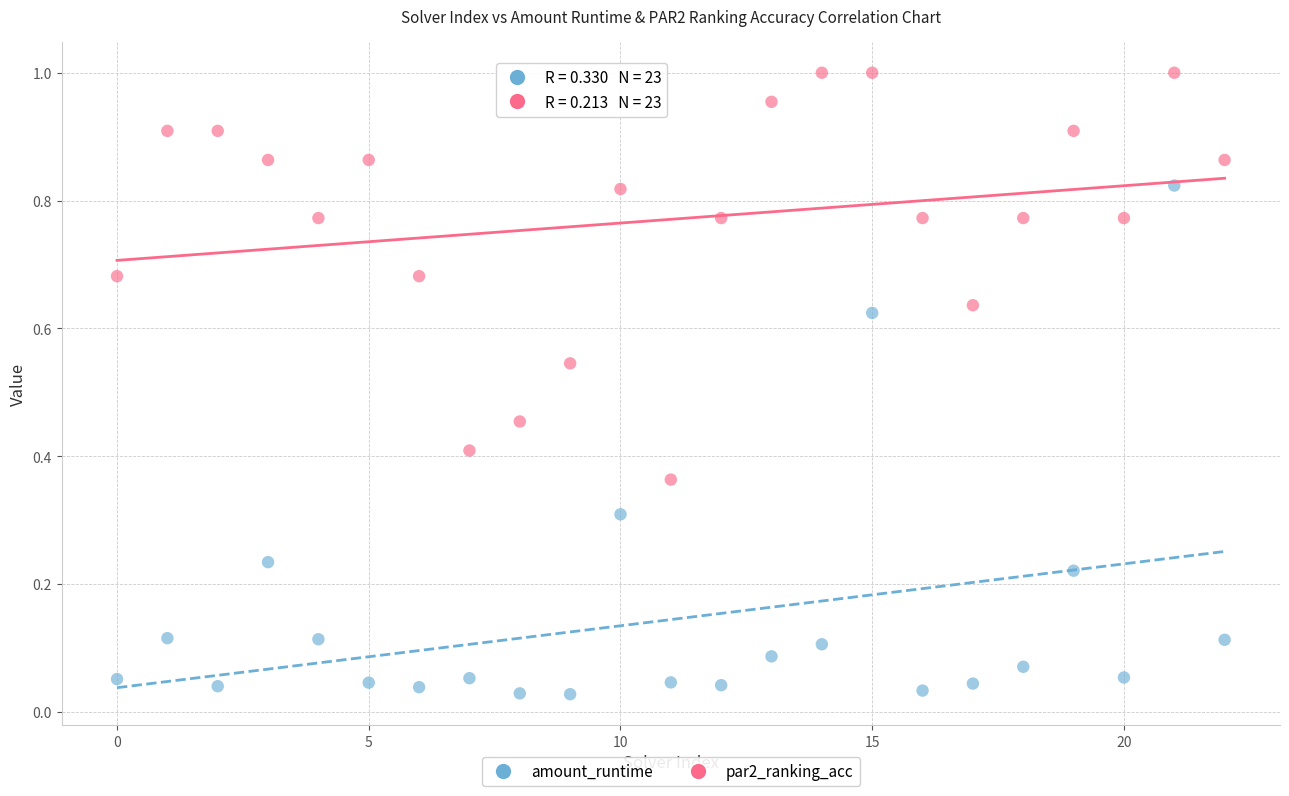

Which series reaches the maximum Y coordinate?

par2_ranking_acc